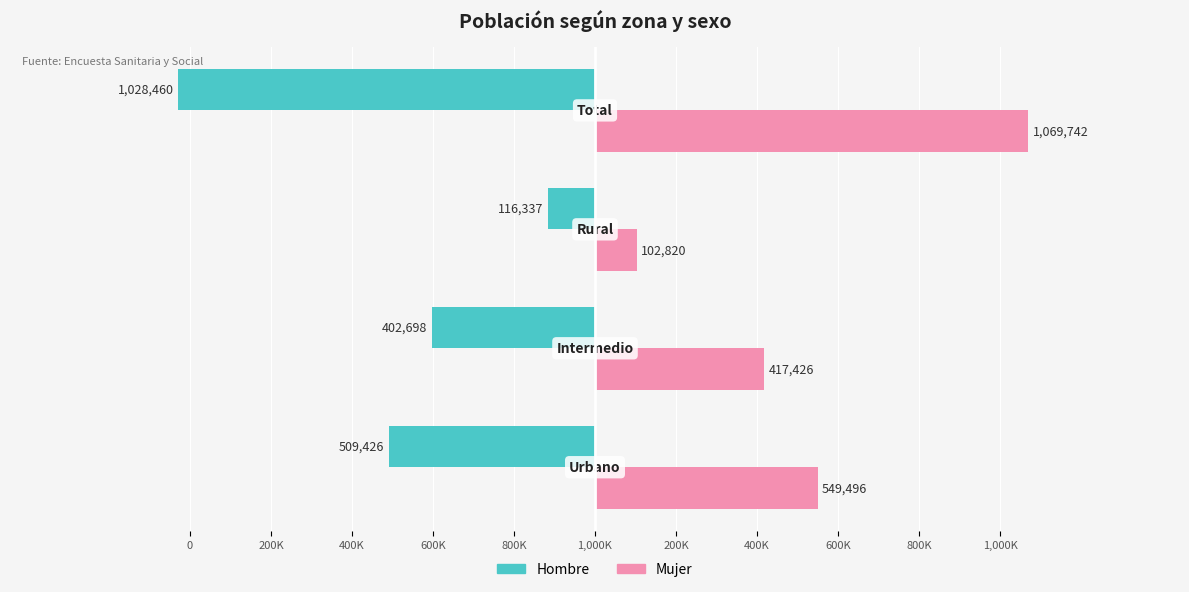

What is the value of the Hombre bar at the 1st from the left?

-509426